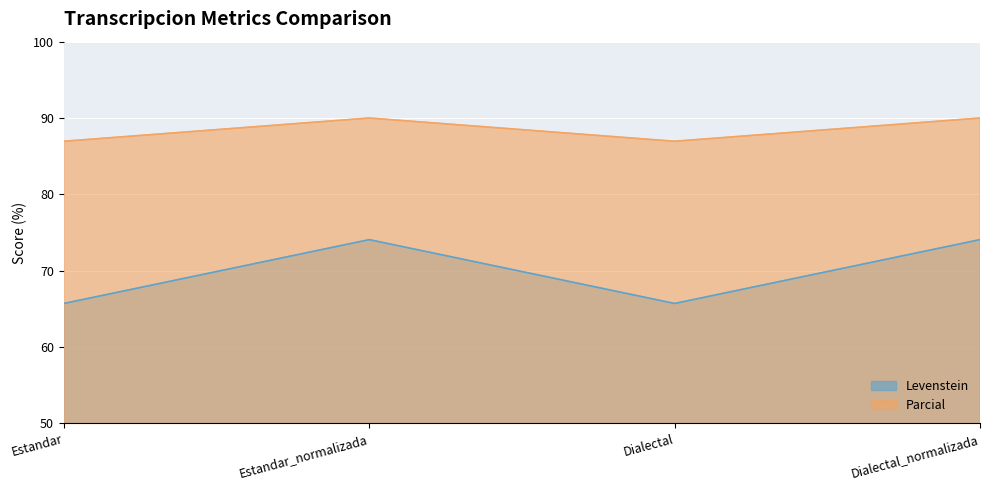

What is the sum of all Parcial values?

353.9